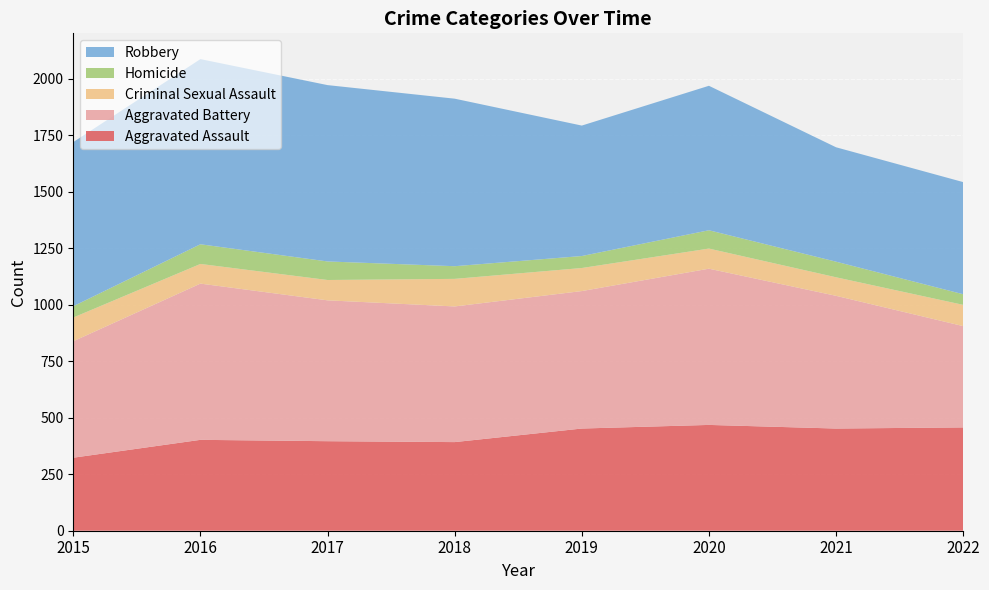

Reading left to right, what are all the values shown in this chart?

Aggravated Assault: 323	402	396	392	452	468	452	457
Aggravated Battery: 515	691	623	600	608	691	587	448
Criminal Sexual Assault: 105	87	90	122	102	89	82	94
Homicide: 50	87	82	56	53	81	69	47
Robbery: 726	819	780	741	577	639	506	496